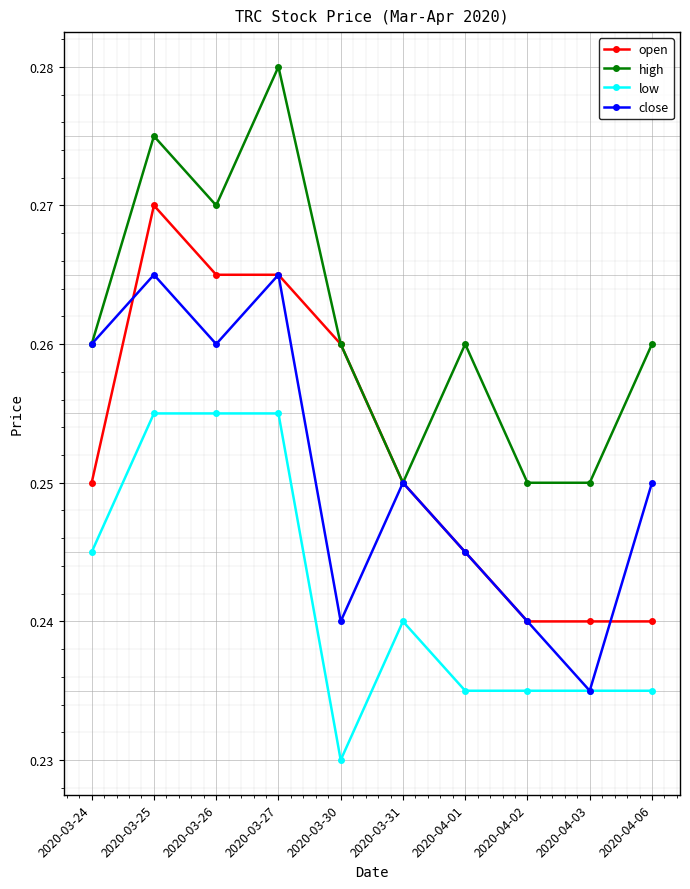

True or false: high and low intersect in this chart.

False